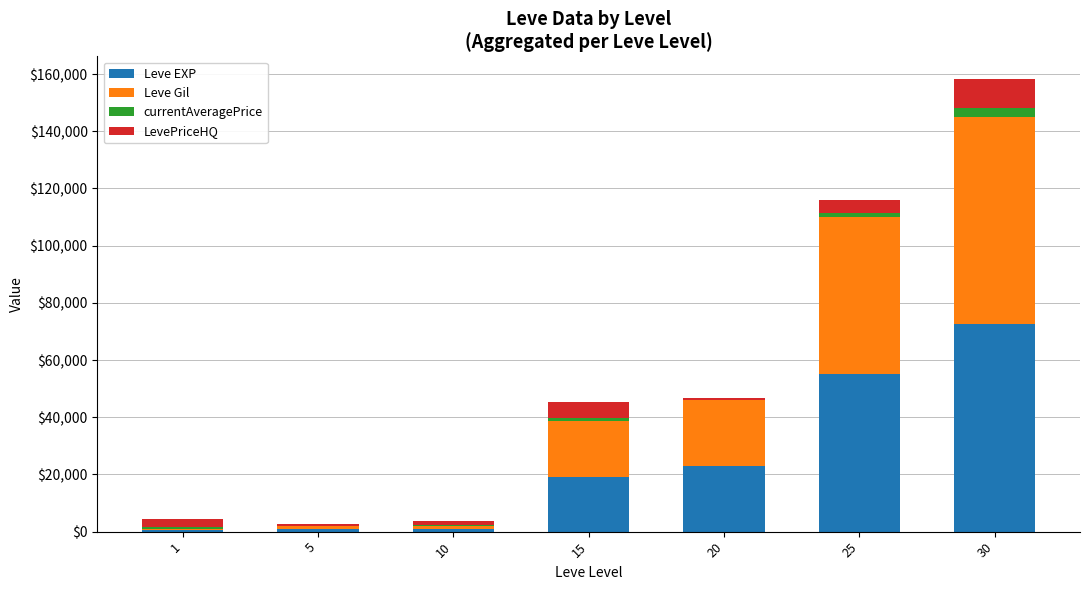

At which category is the sum across all series the highest?

30